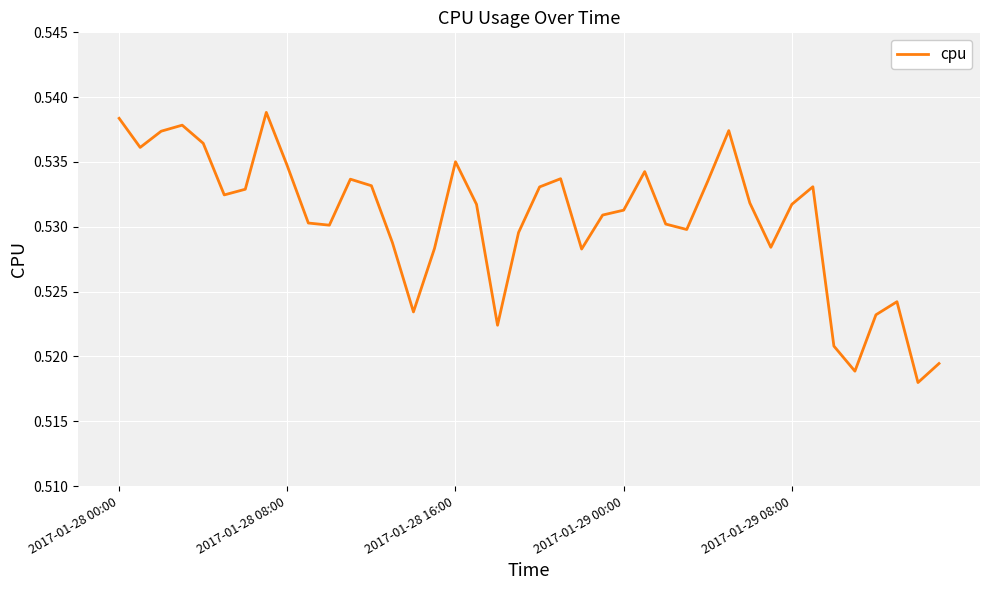

At which category does the chart reach its peak across all series?

7